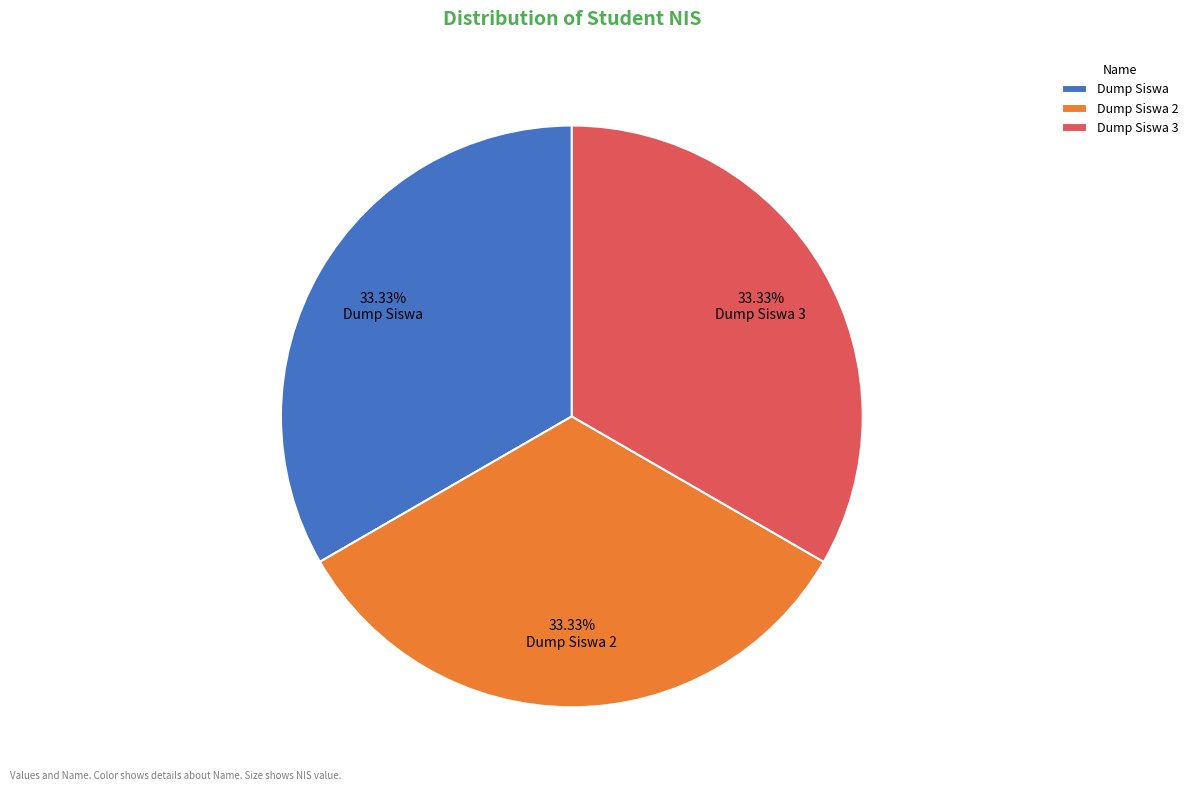

Does Dump Siswa account for over 50% of the chart?

No